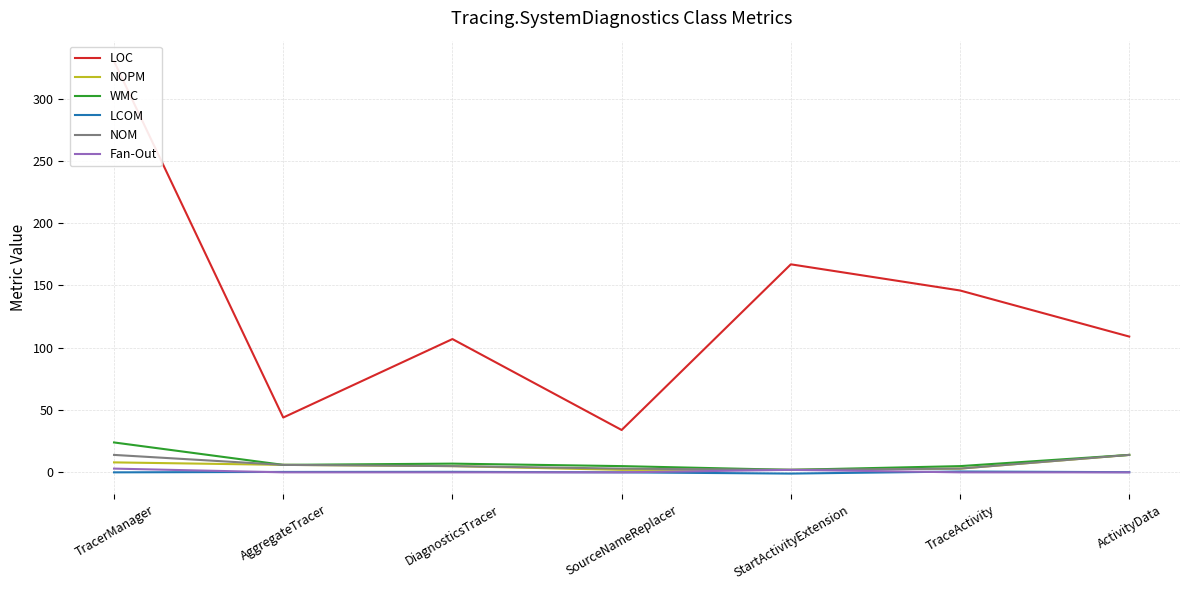

Between TraceActivity and ActivityData, which series saw the biggest shift?

LOC